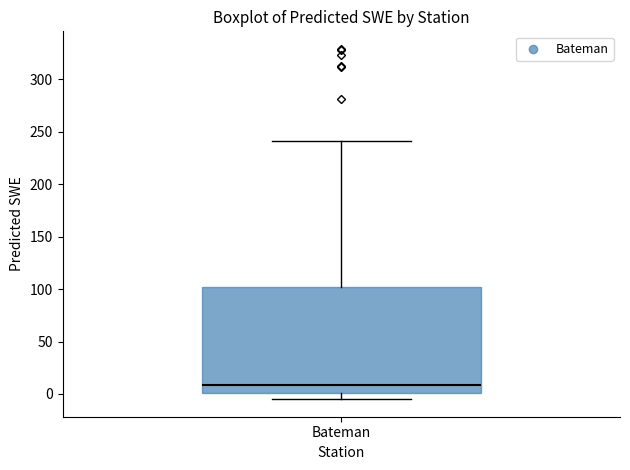

Transcribe this box plot: give where the median line is, the range the box spans, and where the two whiskers end, as read against the y-axis. The values are not printed on the chart, so give them approximately, as read against the axis.

median 10, box 0 to 100, whiskers -5 to 240